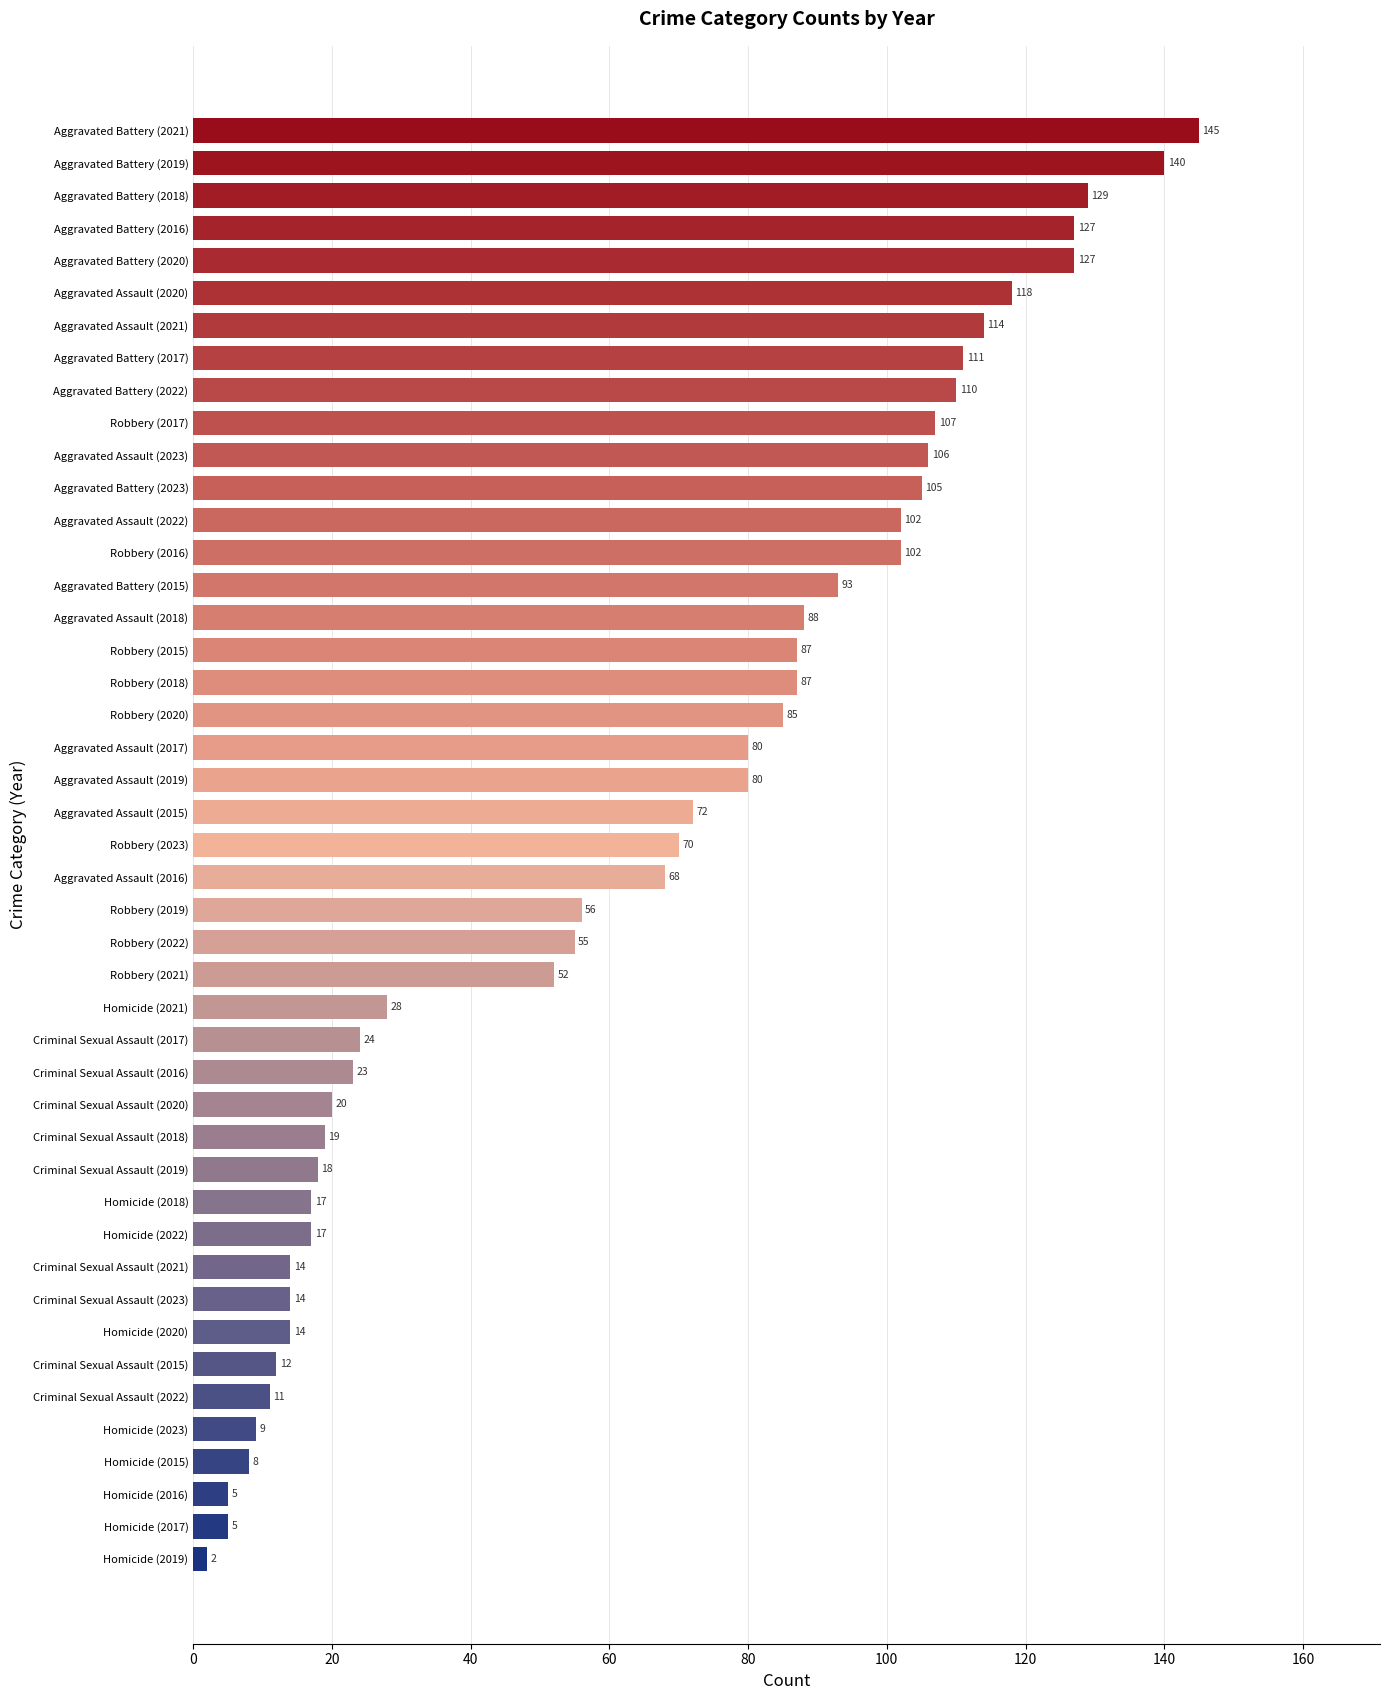

What is the difference between the second highest and second lowest values?

135